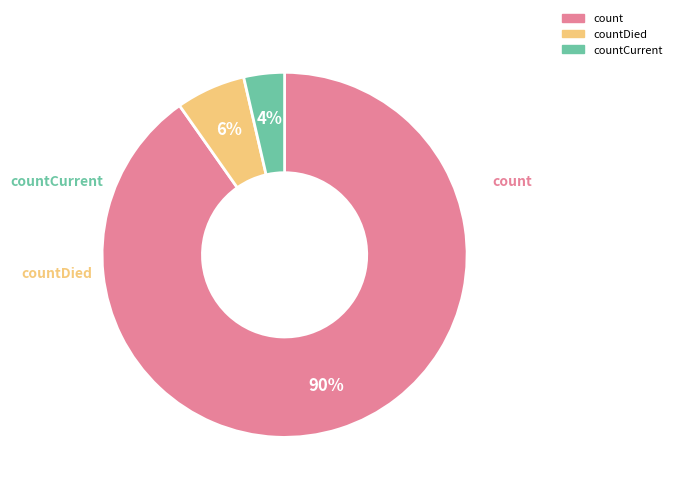

To the nearest percent, what is the average slice percentage?

33%